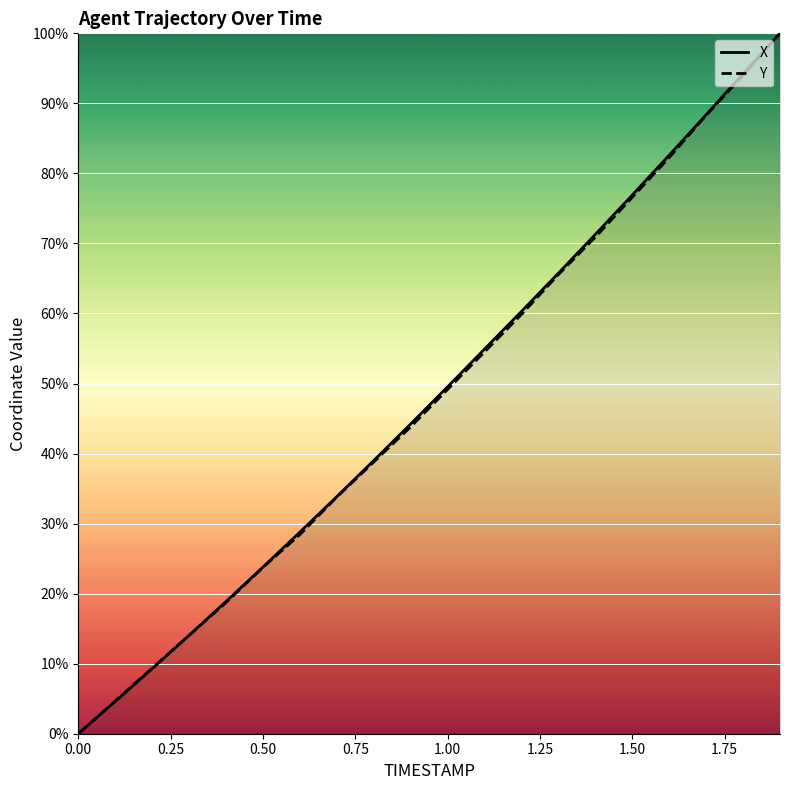

What is the difference between the maximum and second lowest values in the Y series?

95.3